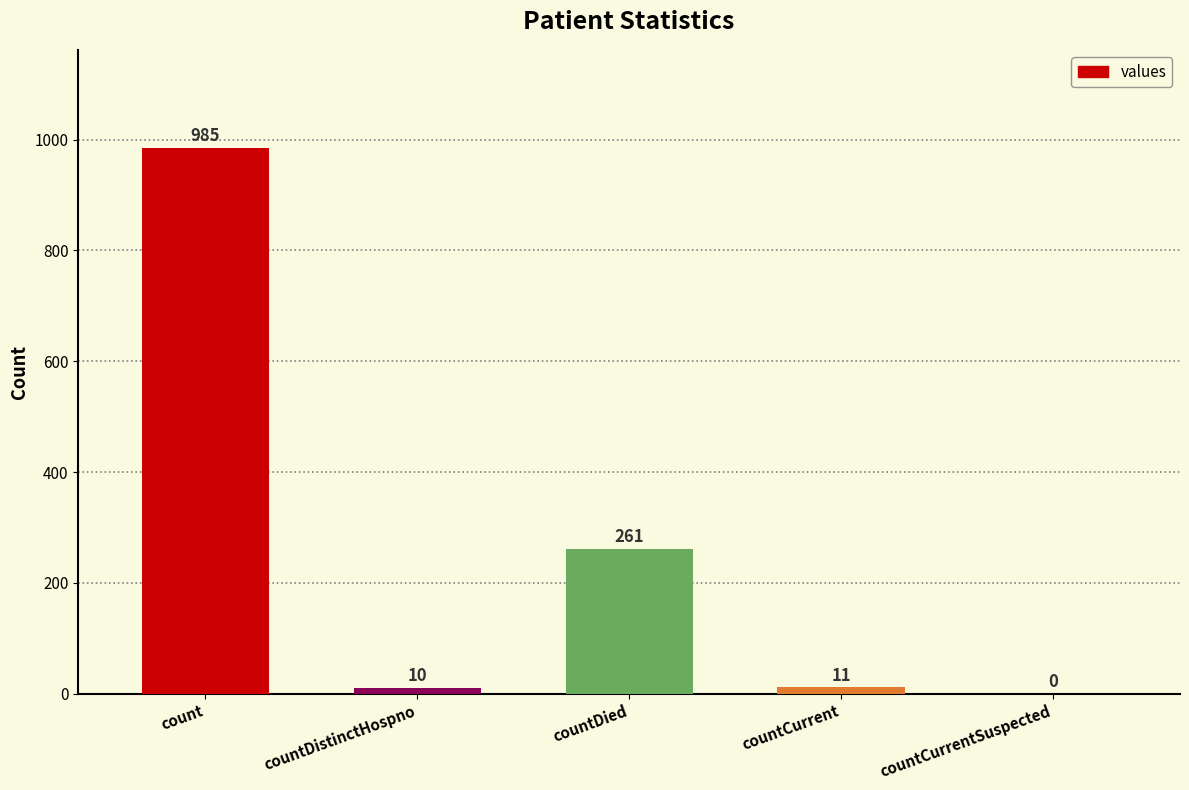

The chart shows a value of 0 at countCurrentSuspected. True or false?

True